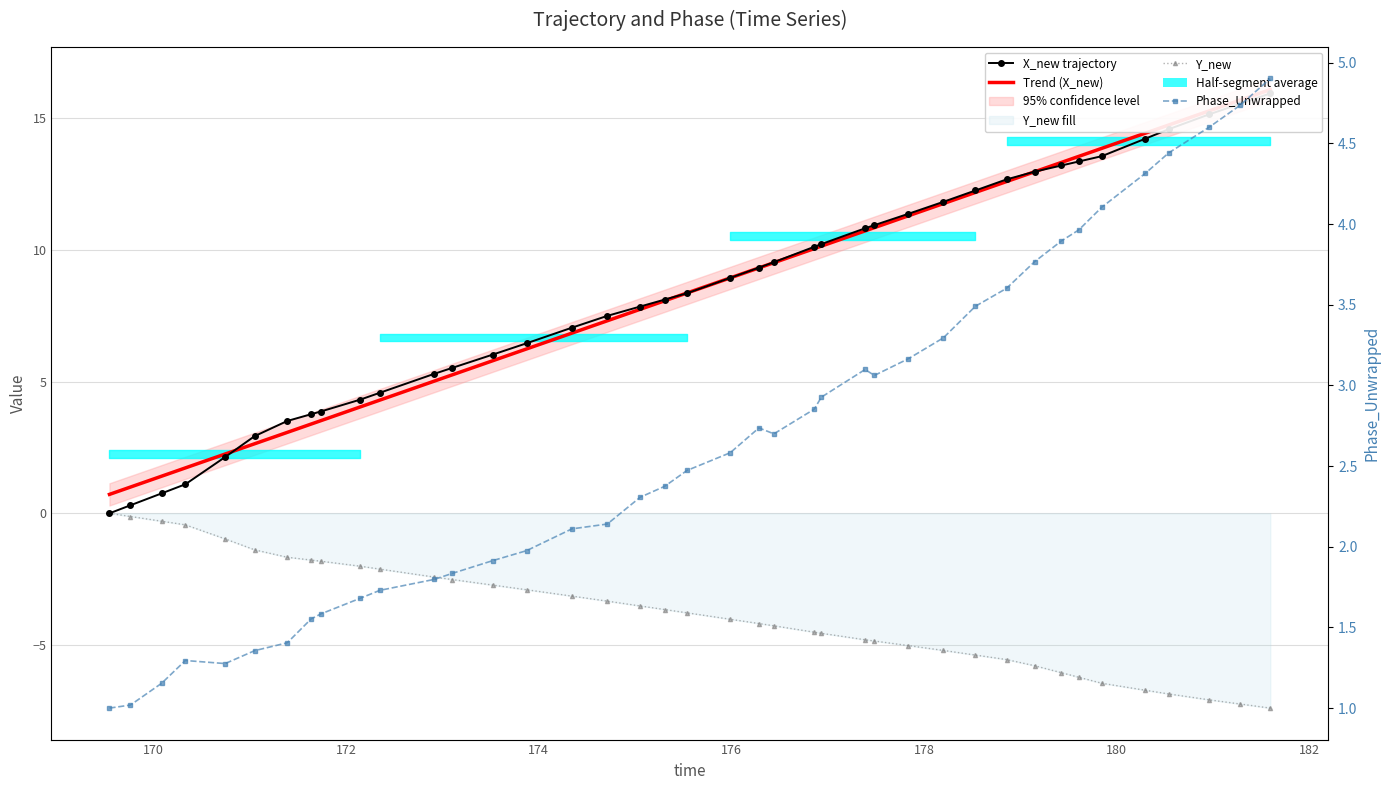

What is the highest value of the time series?

15.9